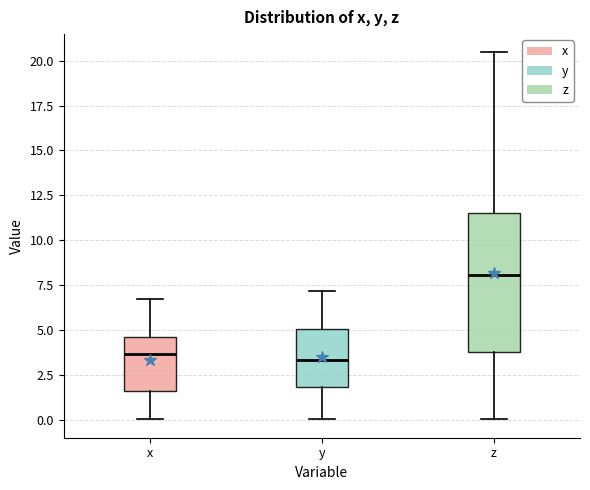

Reading left to right, read every box against the y-axis: the position of its median line, the range the box covers, and the ends of its whiskers. The values are not printed on the chart, so give them approximately, as read against the axis.

x: median 3.5, box 1.5 to 4.5, whiskers 0.0 to 7.0
y: median 3.5, box 2.0 to 5.0, whiskers 0.0 to 7.0
z: median 8.0, box 4.0 to 11.5, whiskers 0.0 to 20.5